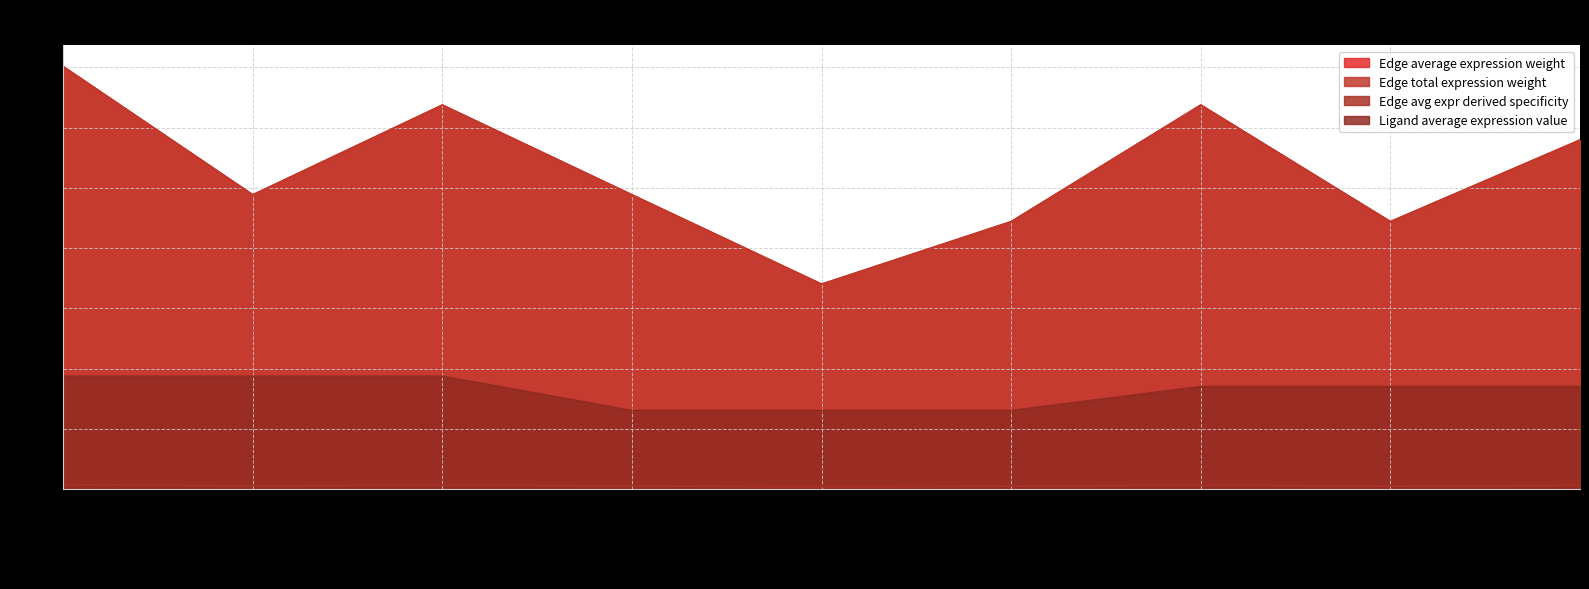

What is the label of the 2nd point from the left?

ECs->Neutro